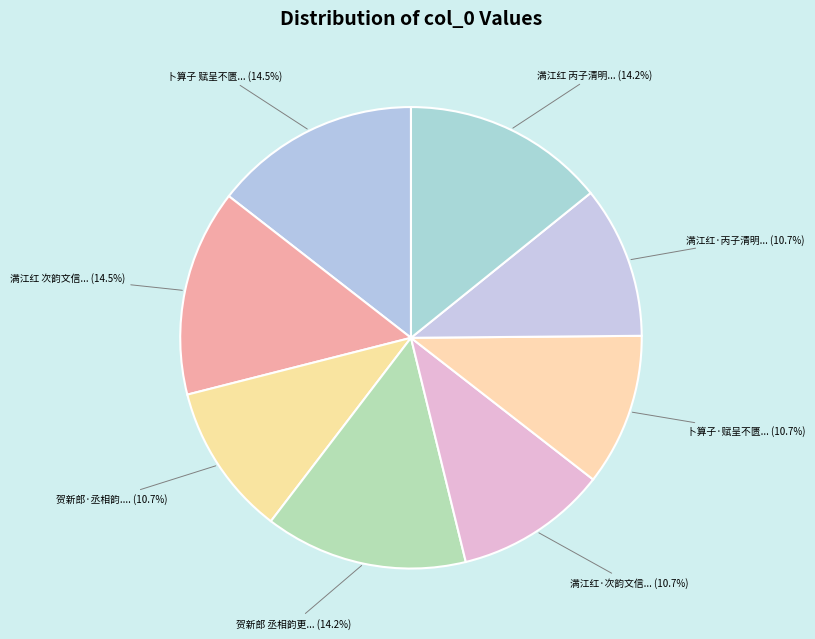

How many segments does this pie chart have?

8